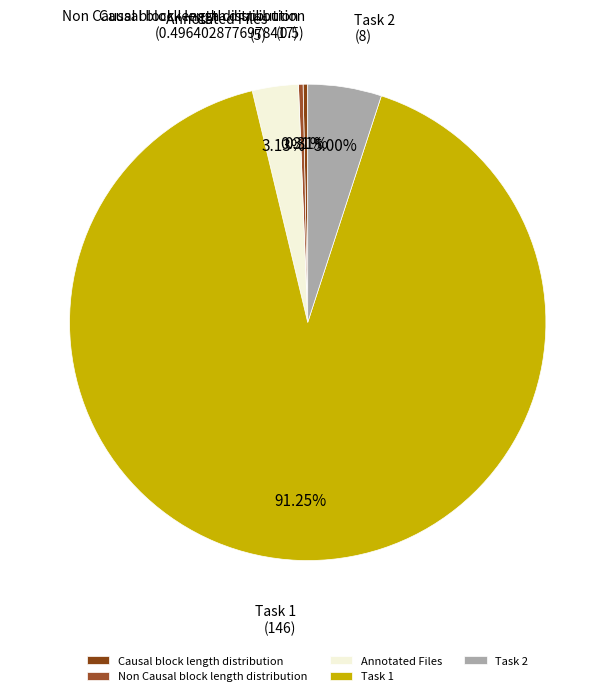

Combined, do Task 1 and Causal block length distribution account for over 50%?

Yes